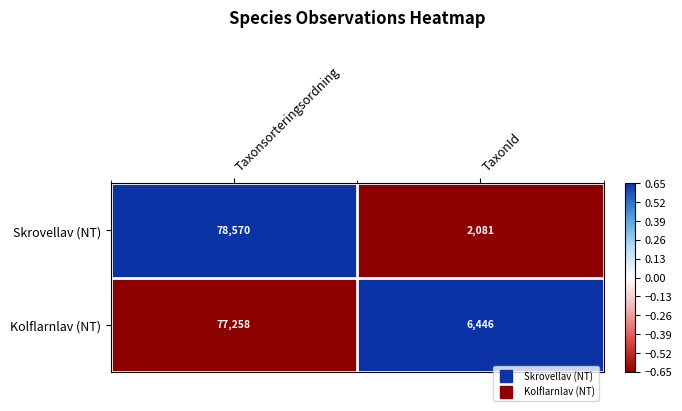

True or false: Skrovellav (NT) has a value of 50999 at Taxonsorteringsordning.

False